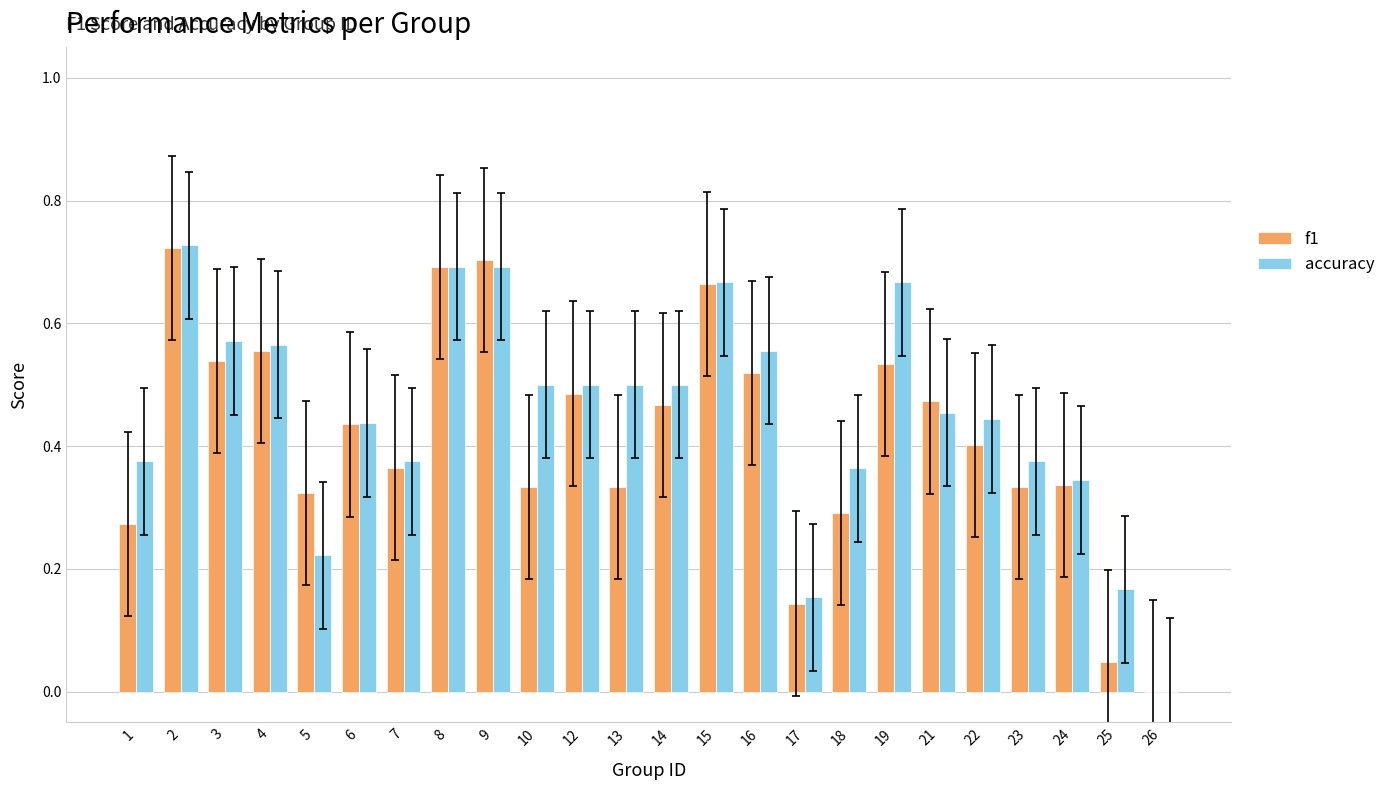

Is the value of f1 at 21 greater than the value of accuracy at 23?

Yes